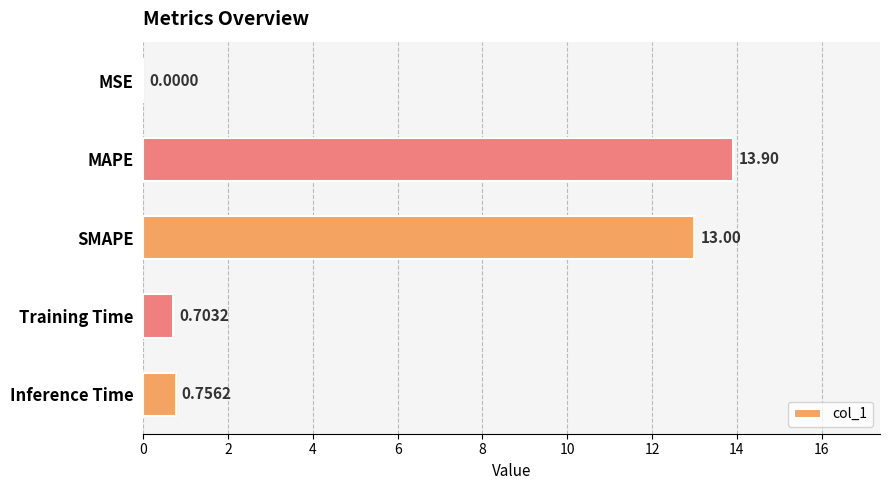

Where is the data nearest to the value 6?

Inference Time